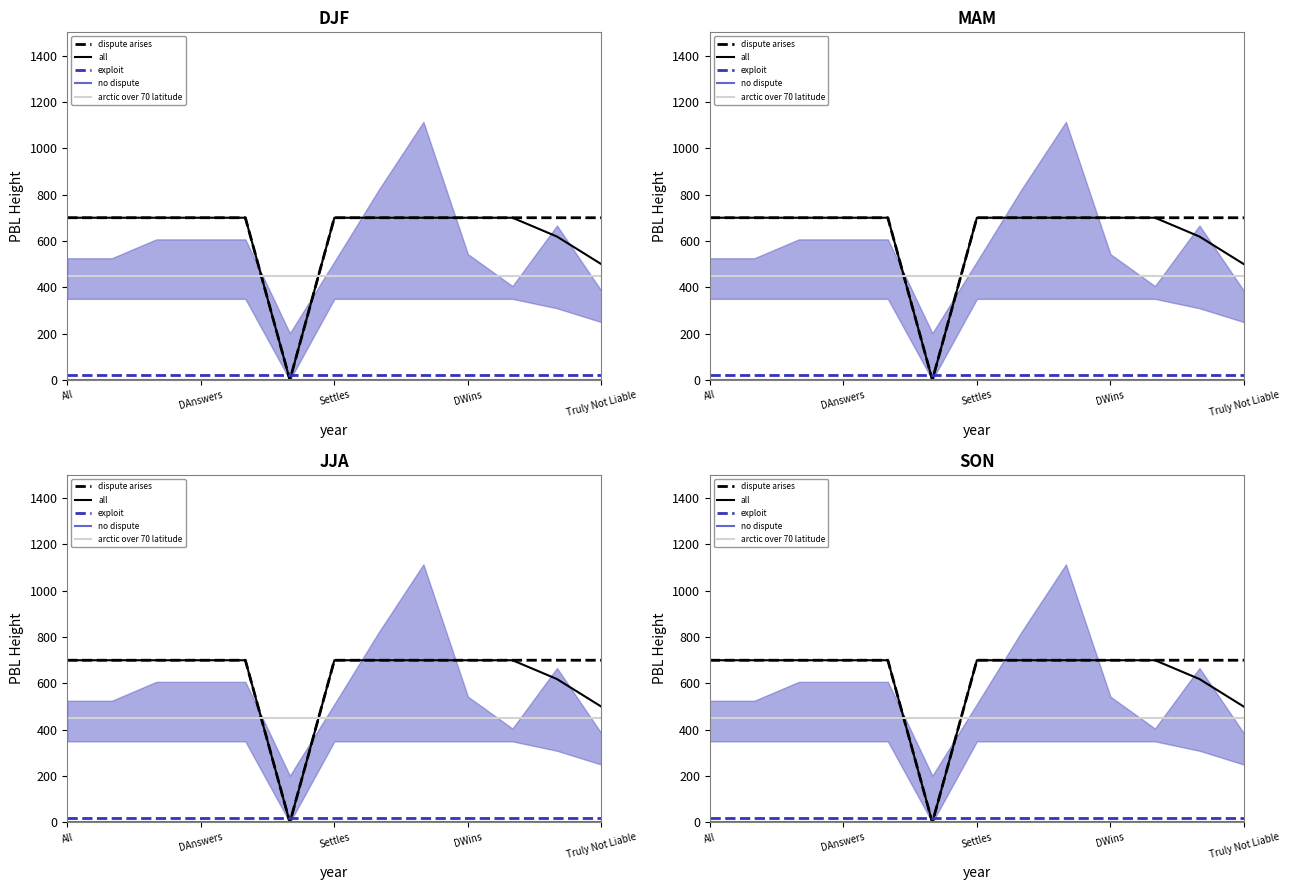

True or false: all has a value of 729.8 at Truly Not Liable.

False